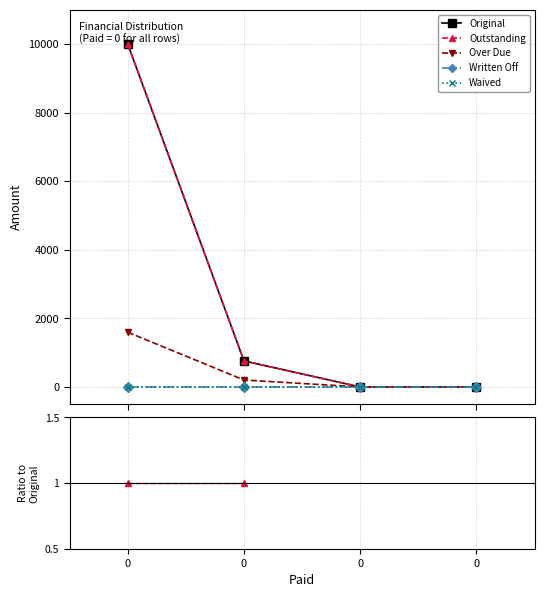

At 0, list the series in order from largest to smallest.

Original, Outstanding, Over Due, Written Off, Waived